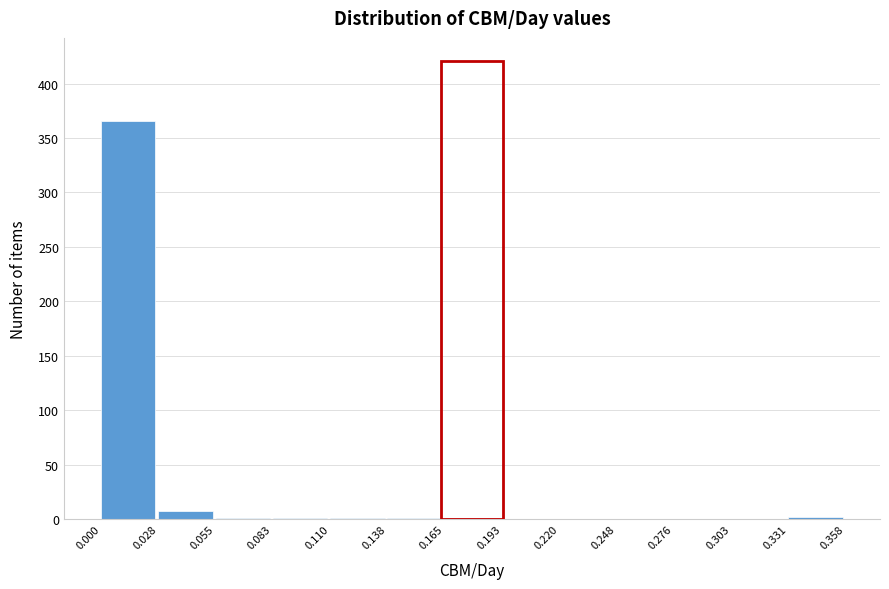

Over which range of the x-axis is the bar tallest?

0.000 to 0.028